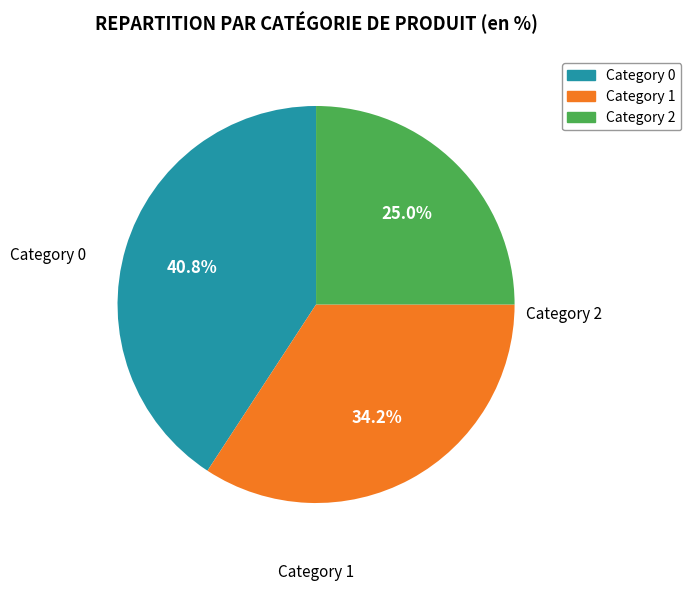

Is there any slice that represents more than half of the pie?

No